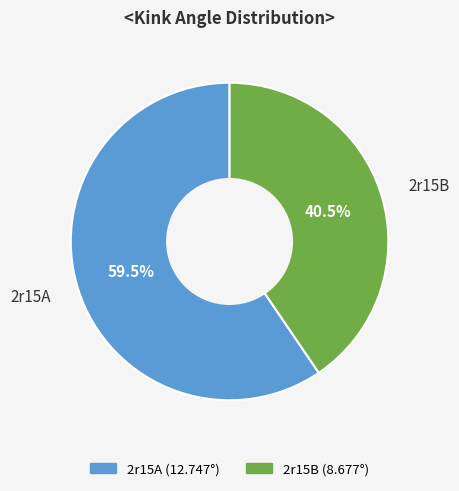

How many segments does this pie chart have?

2